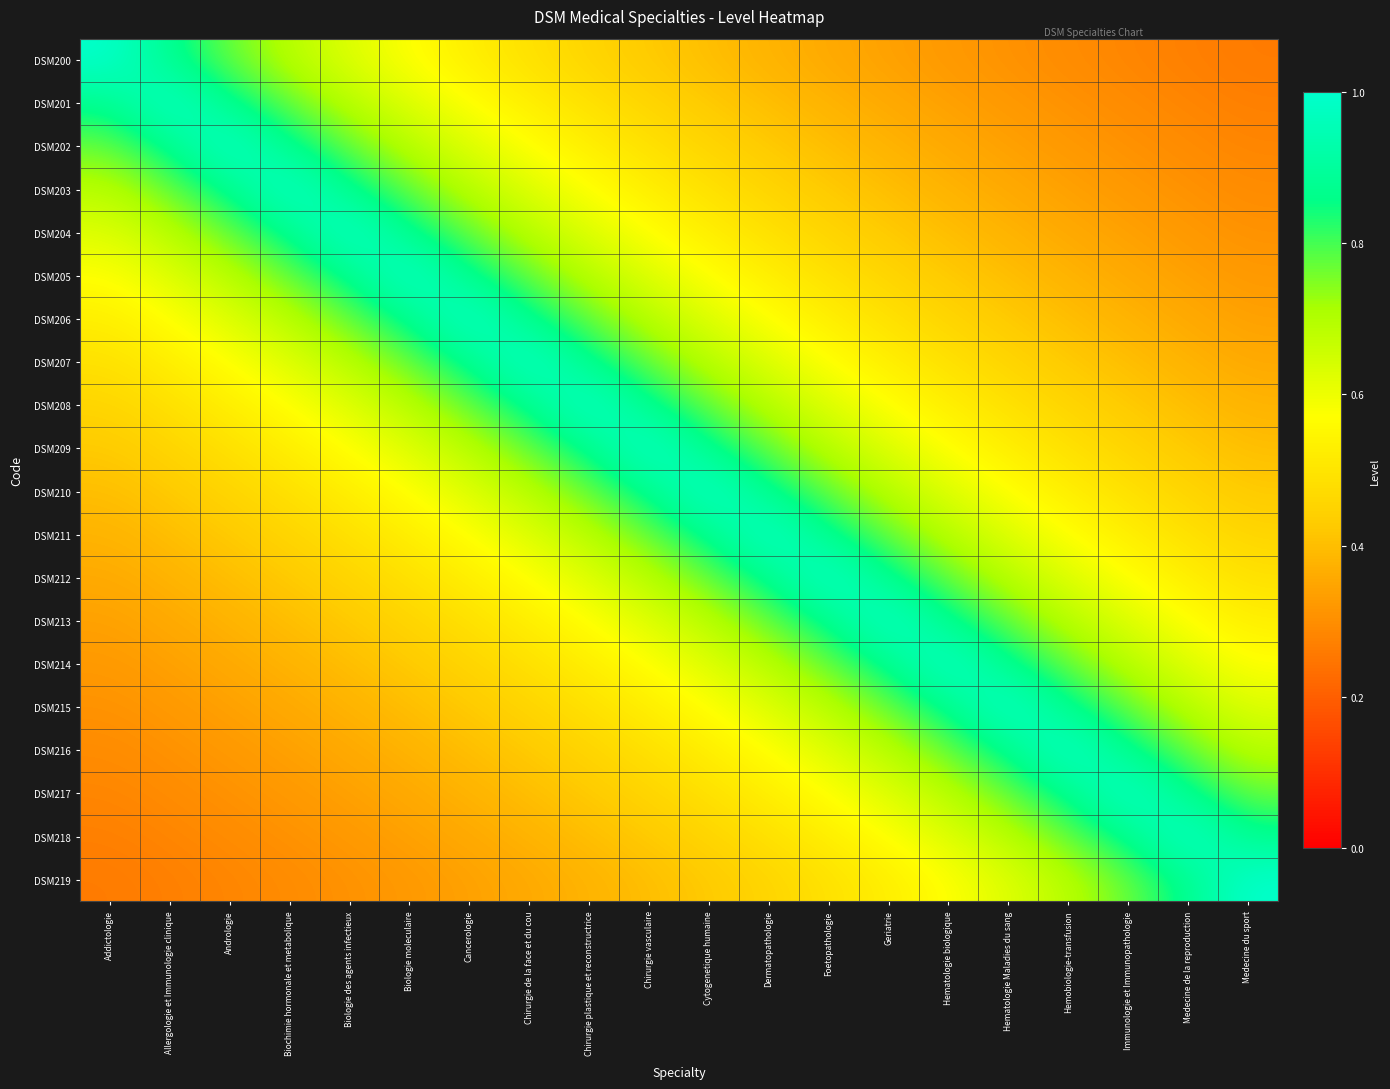

At which category is the sum across all series the highest?

Chirurgie vasculaire